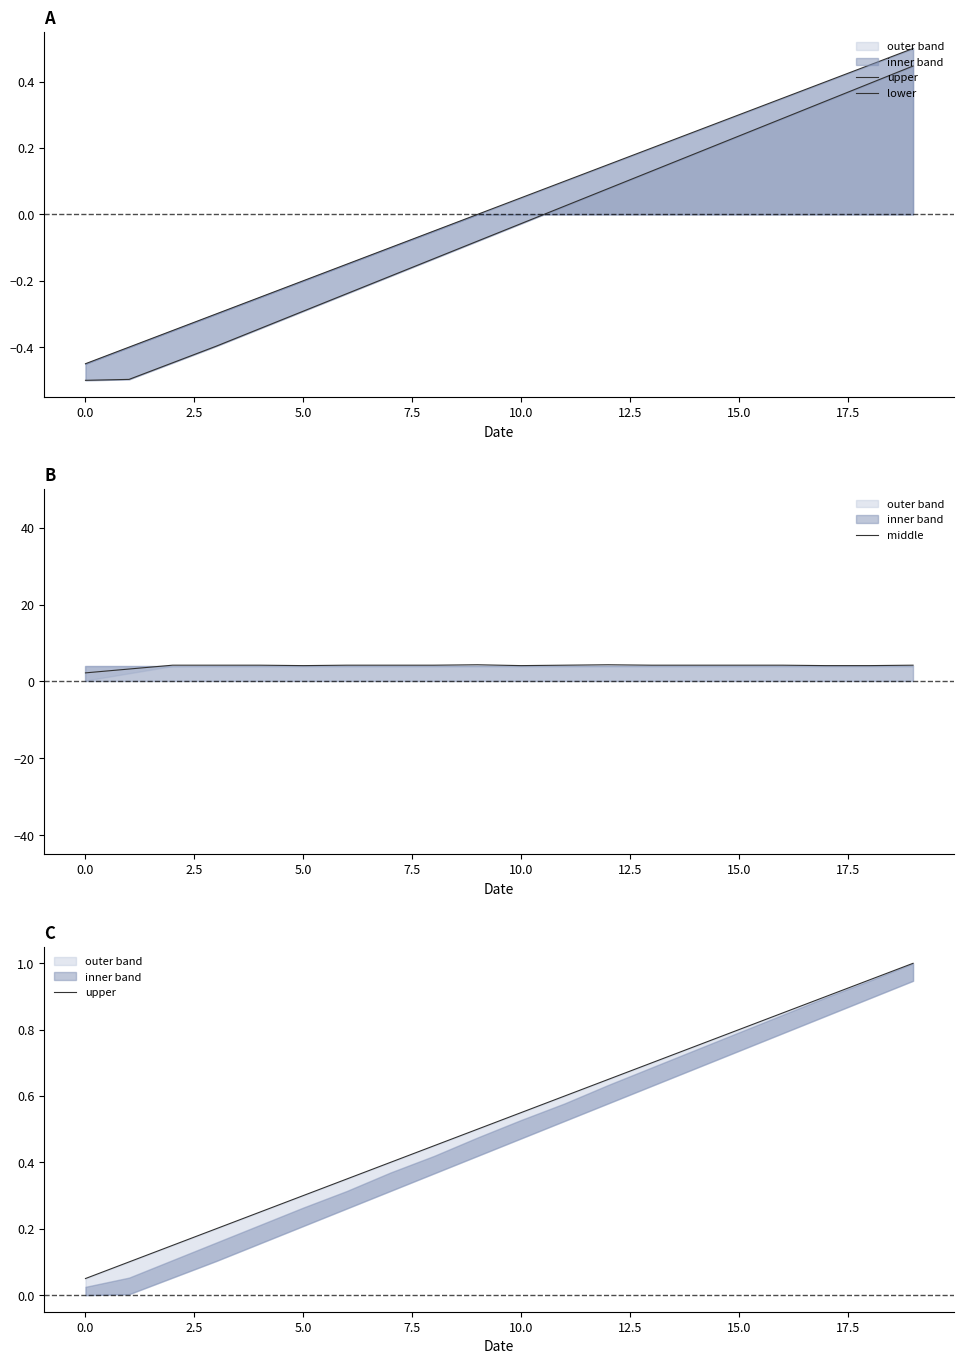

What is the highest value of the middle series?

4.3